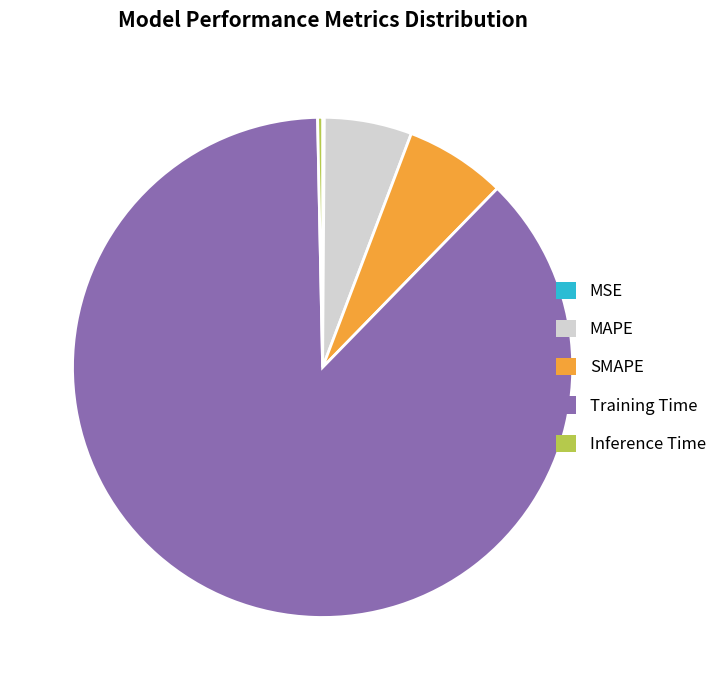

Which has a higher value, MAPE or SMAPE?

SMAPE